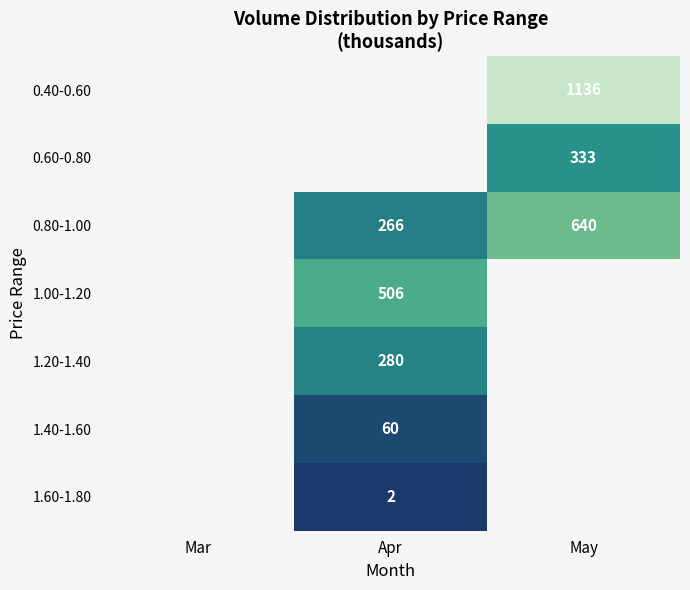

True or false: 0.80-1.00 has a value of 266 at Apr.

True